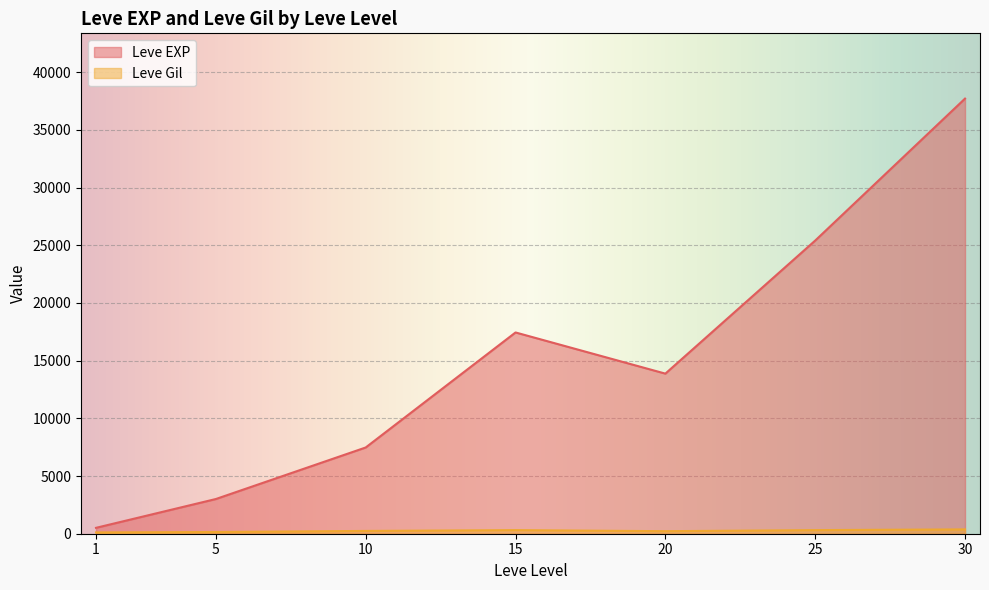

At which category does Leve Gil reach its first local valley?

1